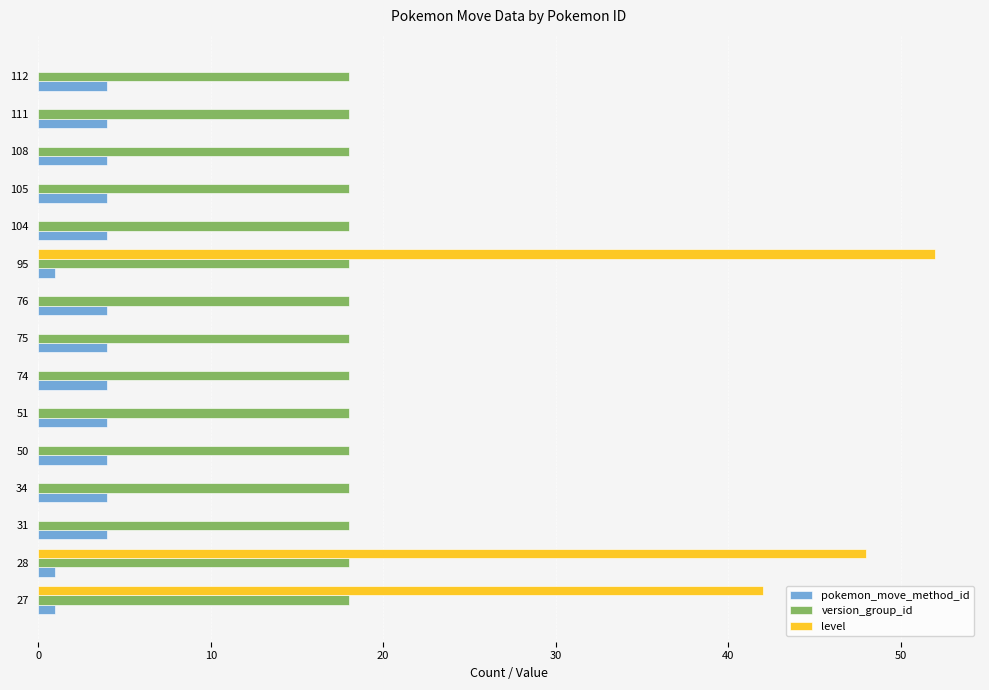

The value of level at 50 is 0. True or false?

True